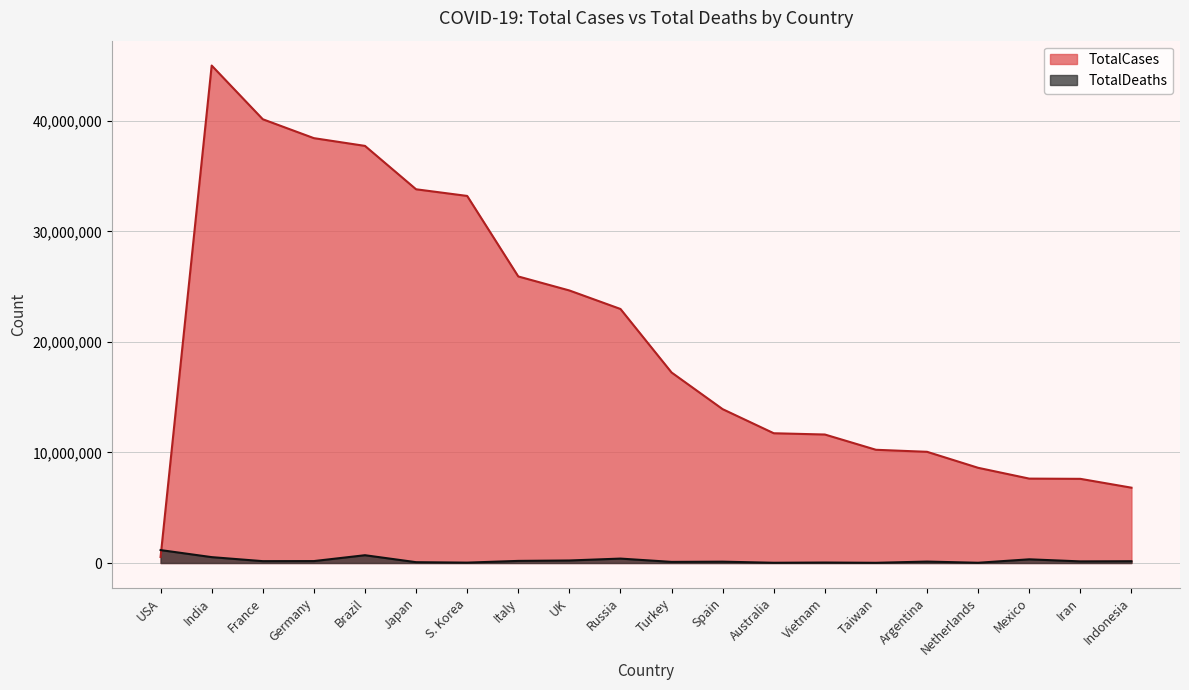

What are all the series names shown in the legend?

TotalCases, TotalDeaths